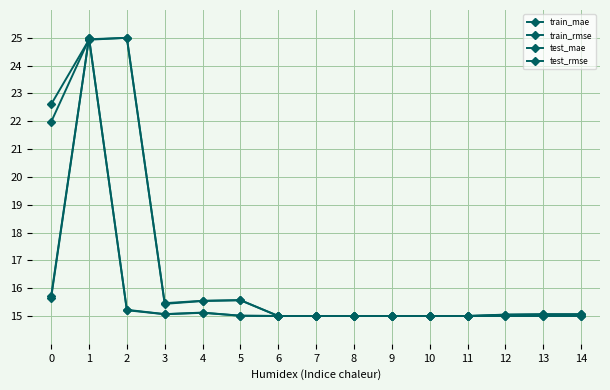

How many series are shown in this chart?

4